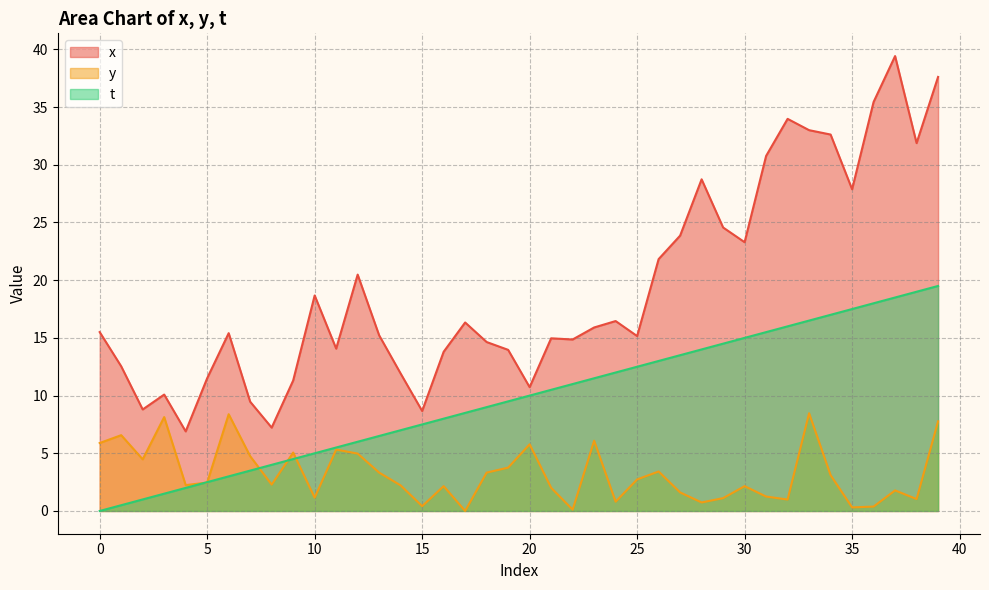

In x, how many points are higher than both neighbors (excluding endpoints)?

10